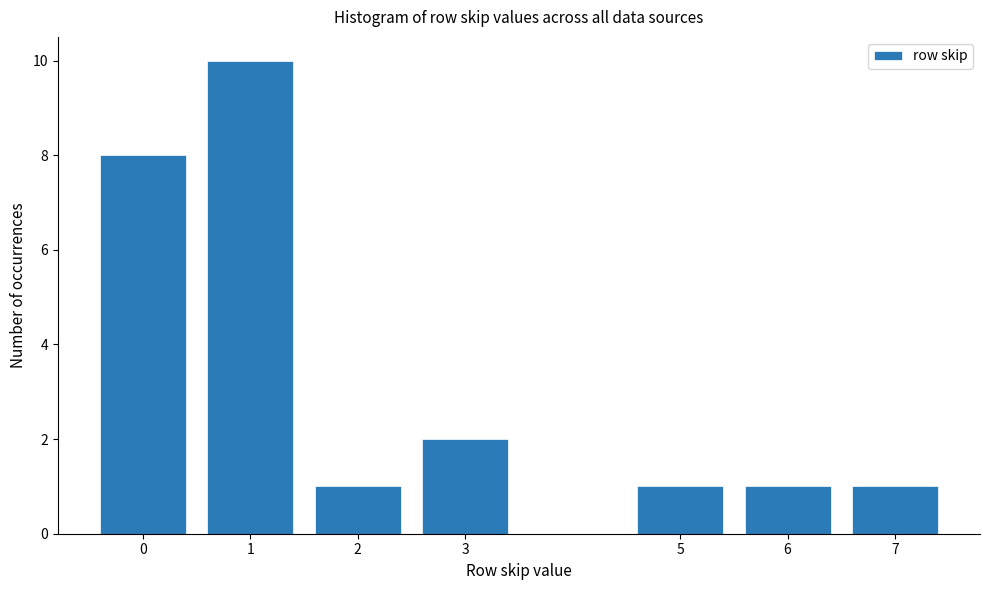

Reading left to right, list all the values displayed in this chart.

0=8	1=10	2=1	3=2	5=1	6=1	7=1